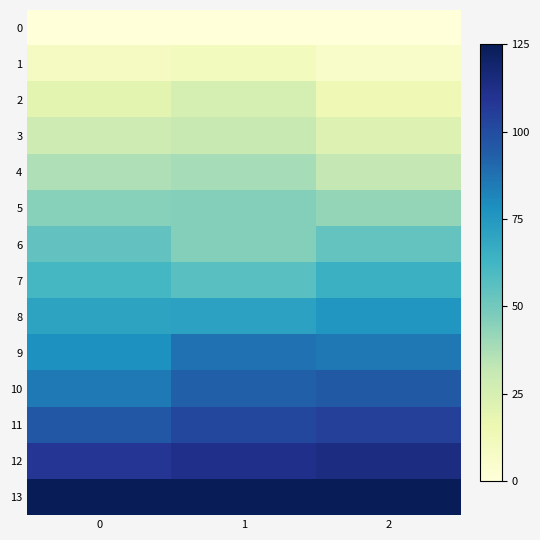

List the series in order of their peak value, lowest first.

0, 1, 2, 3, 4, 5, 6, 7, 8, 9, 10, 11, 12, 13